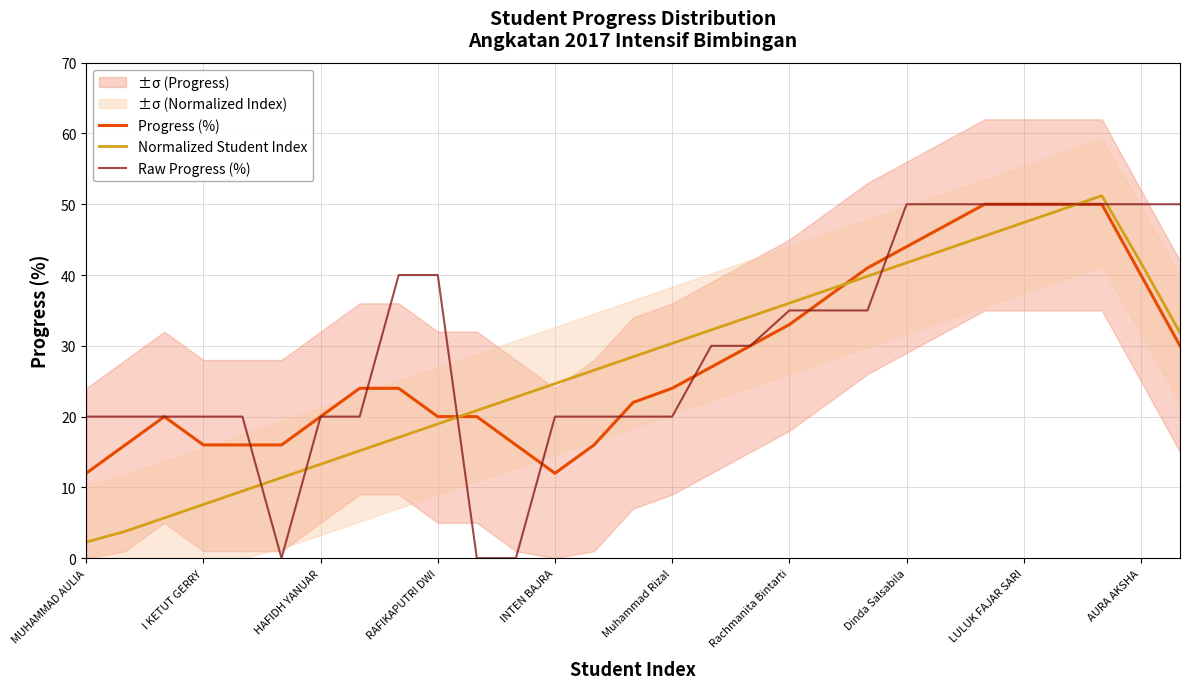

What is the value of the Raw Progress (%) point at the 2nd from the left?

20.0